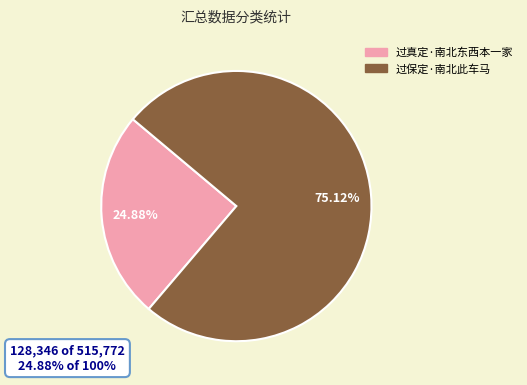

Which slice is the smallest?

过真定·南北东西本一家